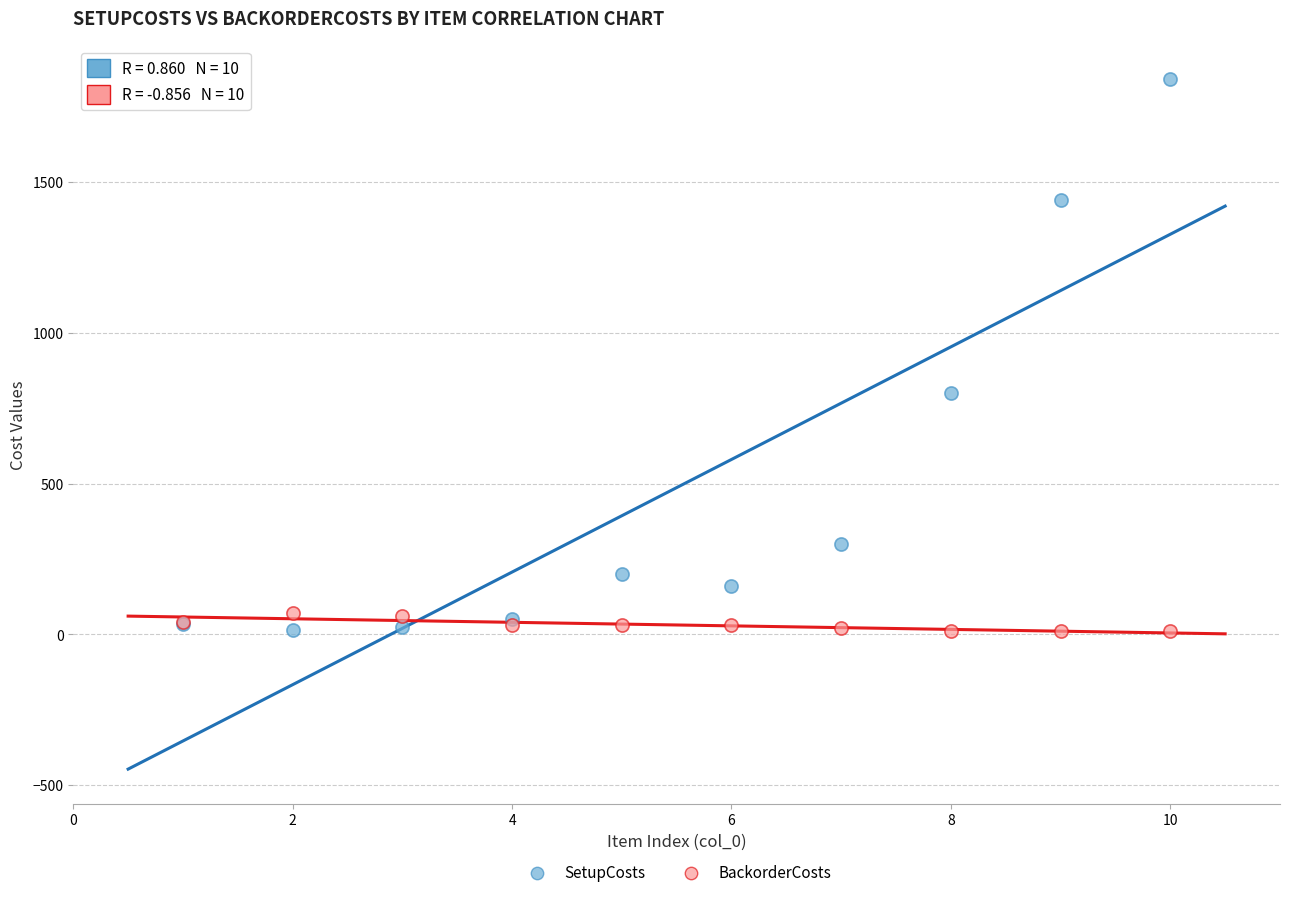

In the SetupCosts series, what Y value is closest to 927?

800